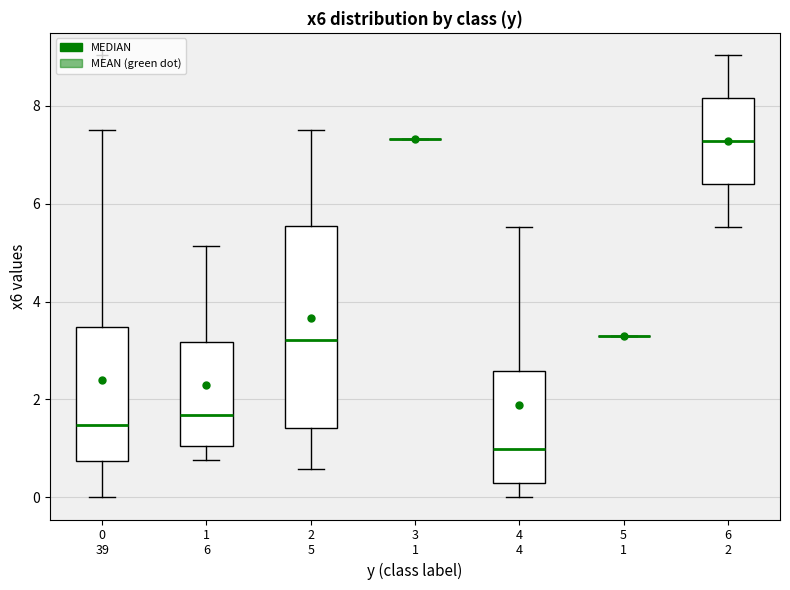

Where is the lower edge of the box for 0 39 on the y-axis? The values are not printed on the chart, so give them approximately, as read against the axis.

0.8